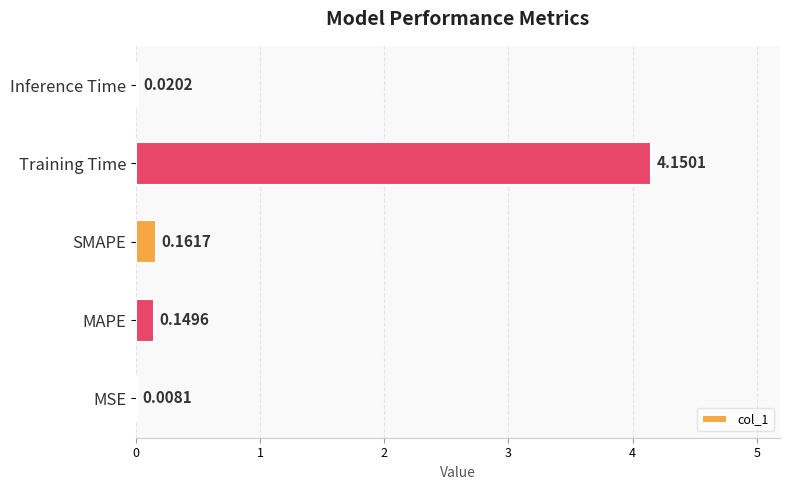

At which label is the value closest to 2?

SMAPE